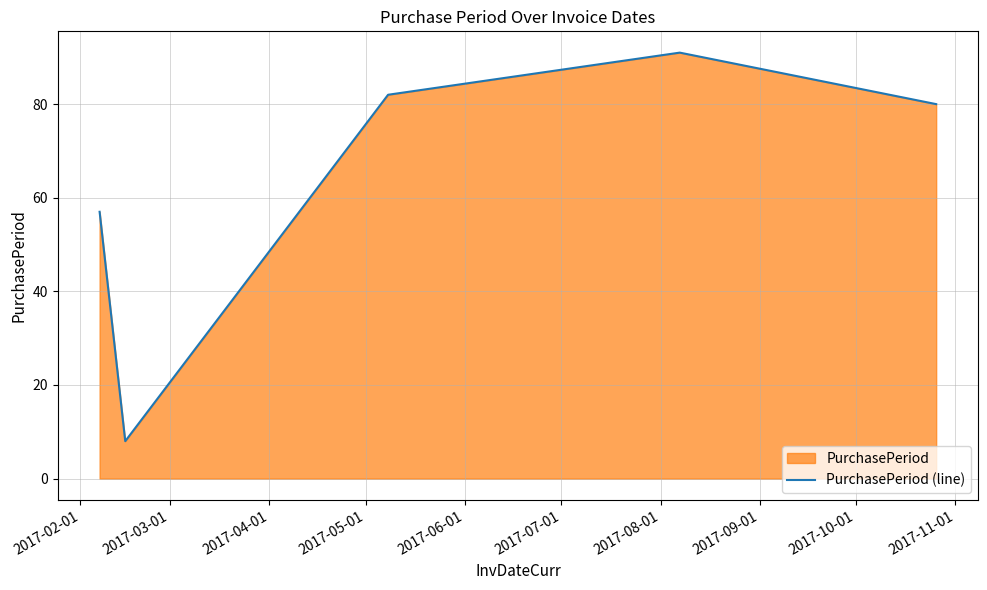

Reading right to left, transcribe all the data shown in this chart.

80	91	82	8	57